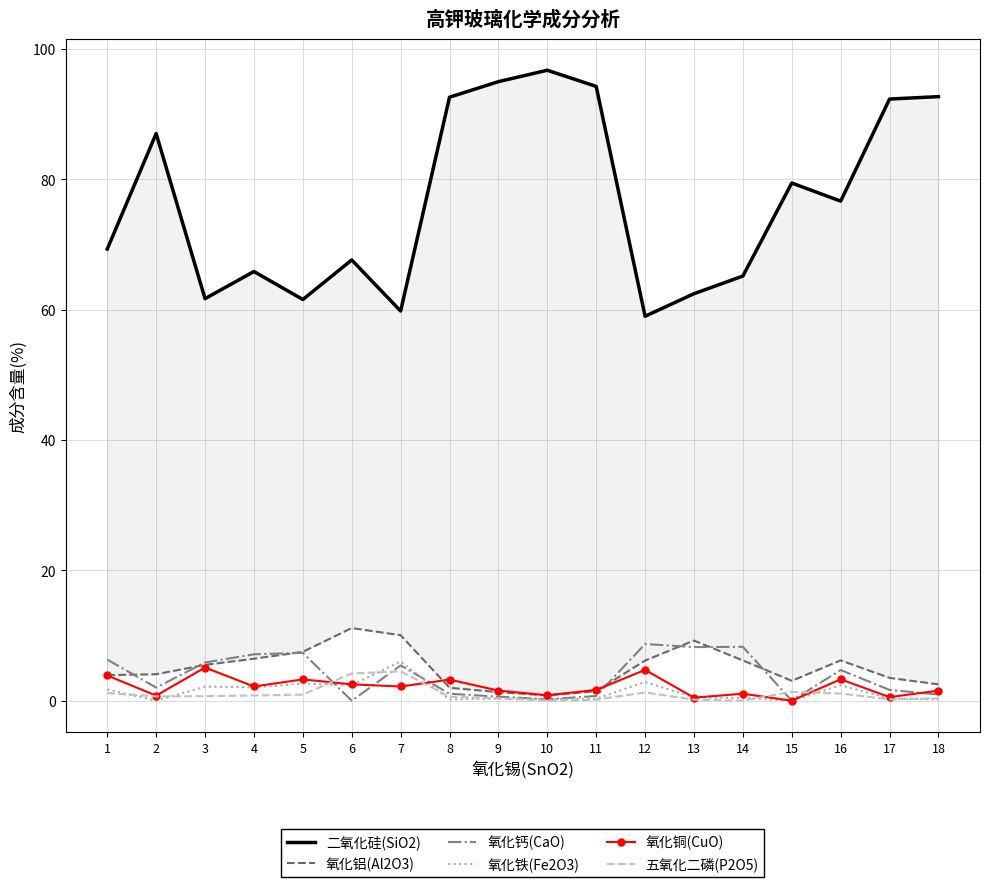

What is the sum of the 氧化钙(CaO) values at 4 and 5?

14.5